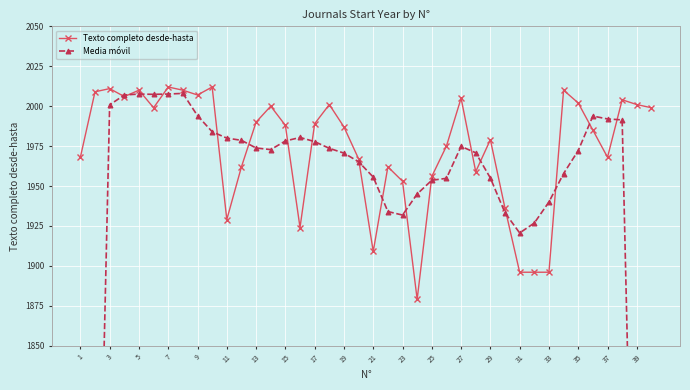

What is the highest value of the Texto completo desde-hasta series?

2012